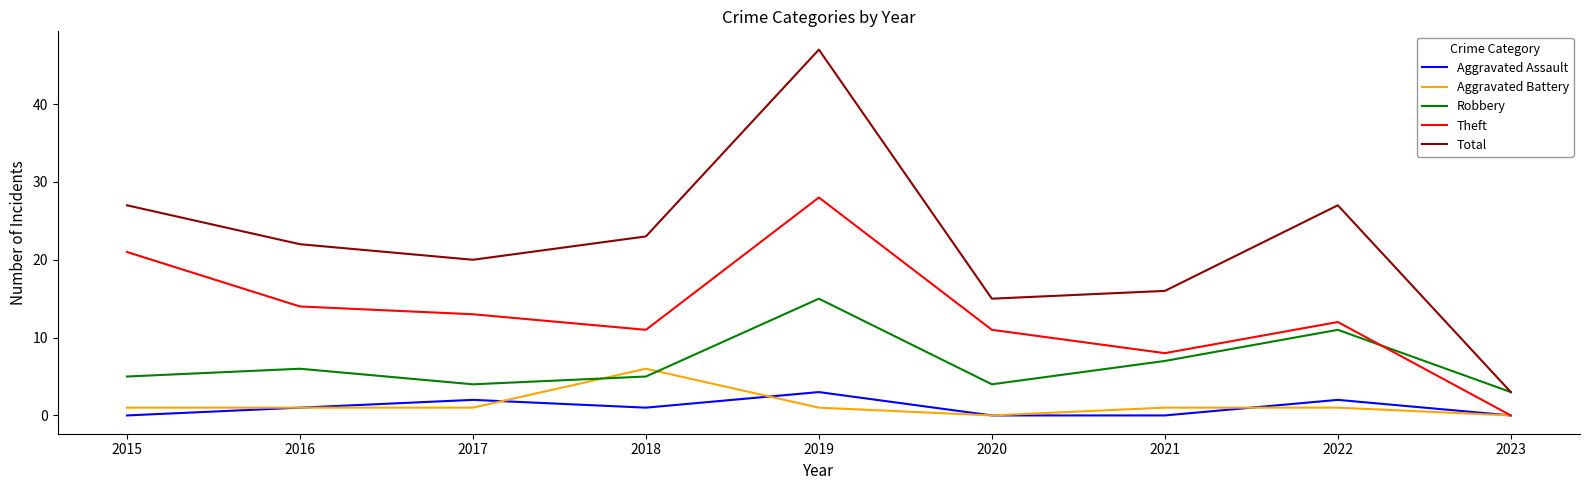

At which label does Theft reach its minimum?

2023